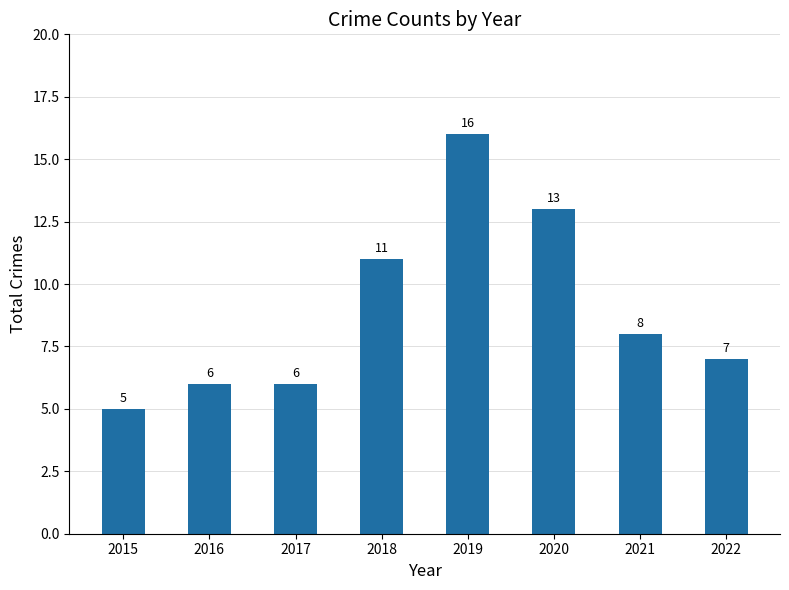

What is the approximate value at 2016, to the nearest 10?

10